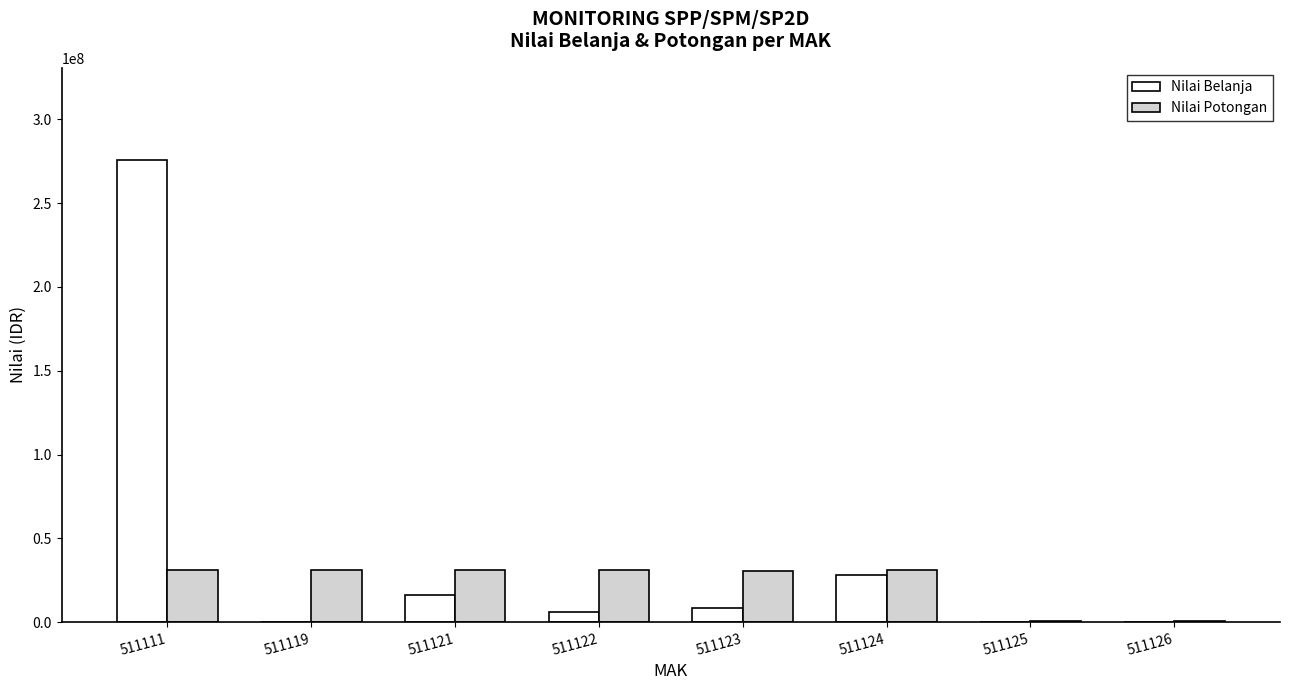

Between 511111 and 511124, which series saw the biggest shift?

Nilai Belanja